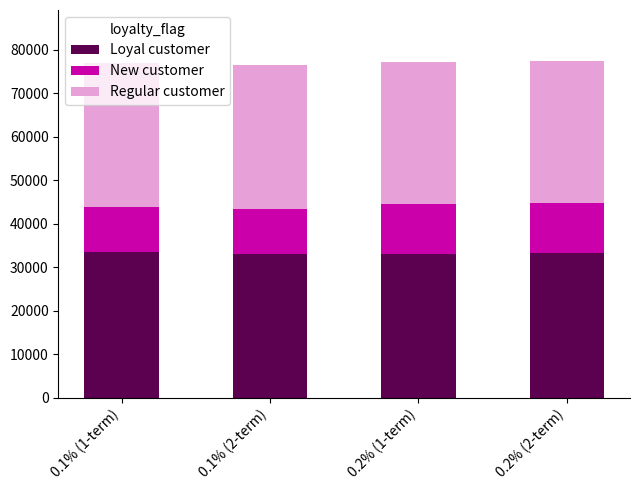

What is the average value of the Loyal customer series?

33162